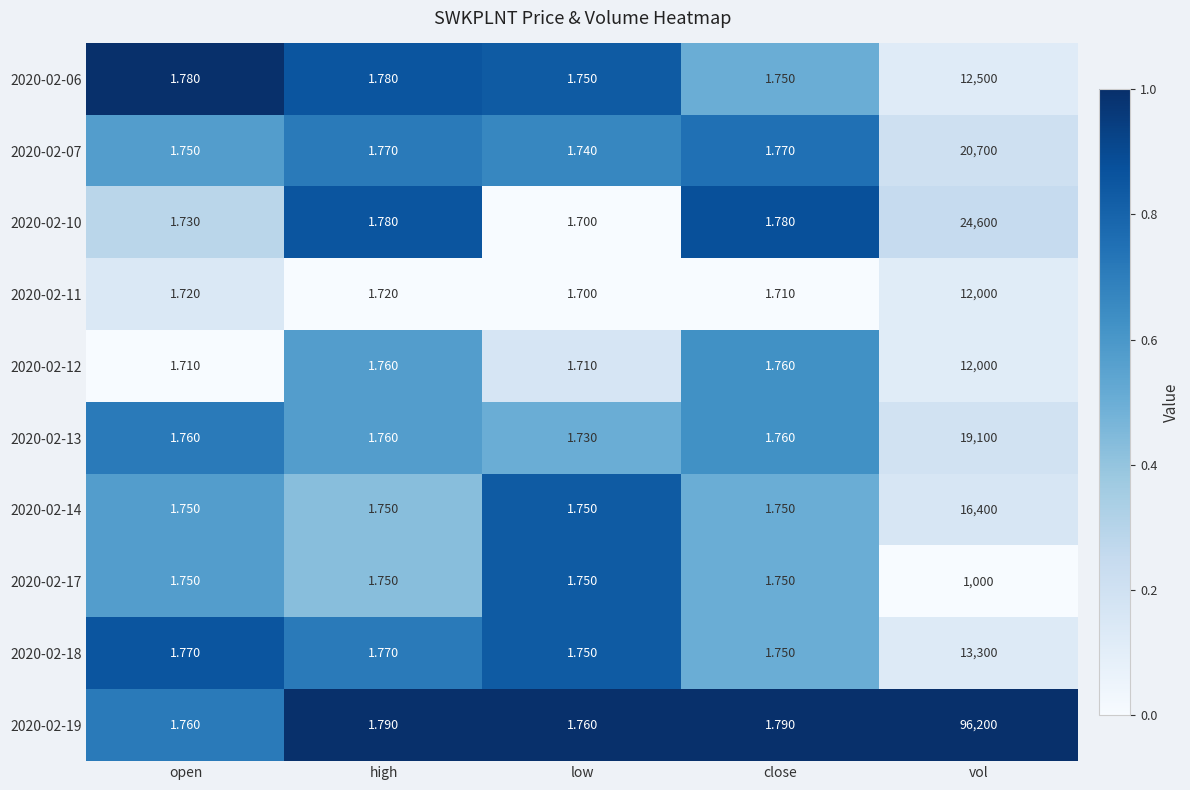

Which category has the highest value across all series?

vol